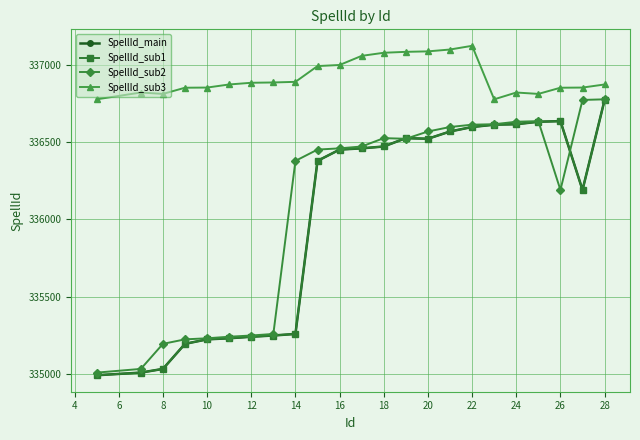

What is the label of the 5th point from the left?

10